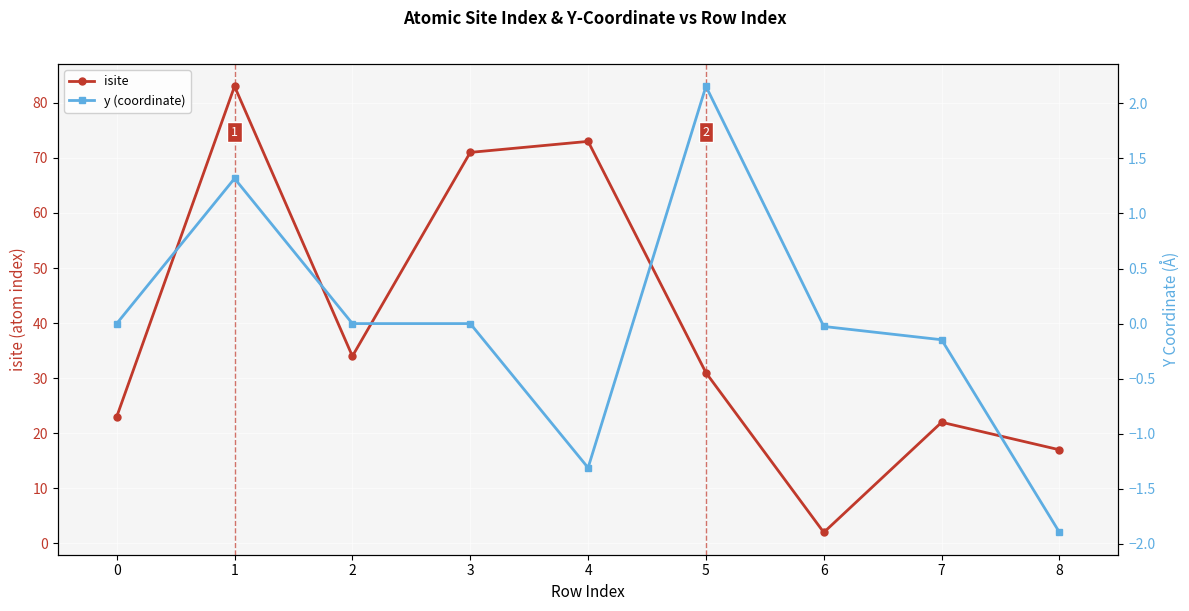

How many lines are shown in the chart?

2